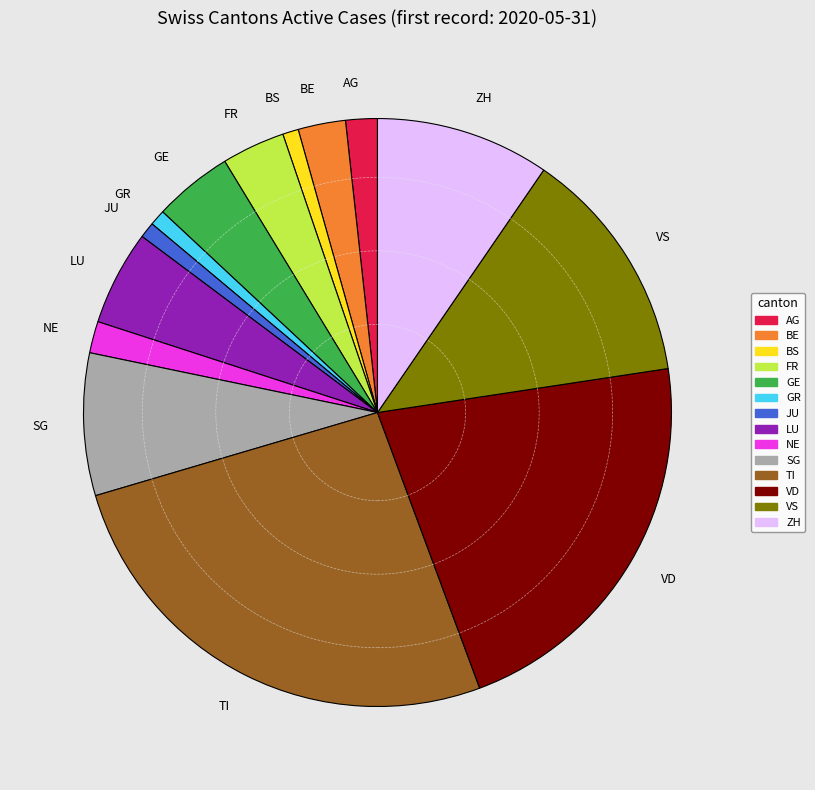

Do BE and GR together represent more than half of the pie?

No